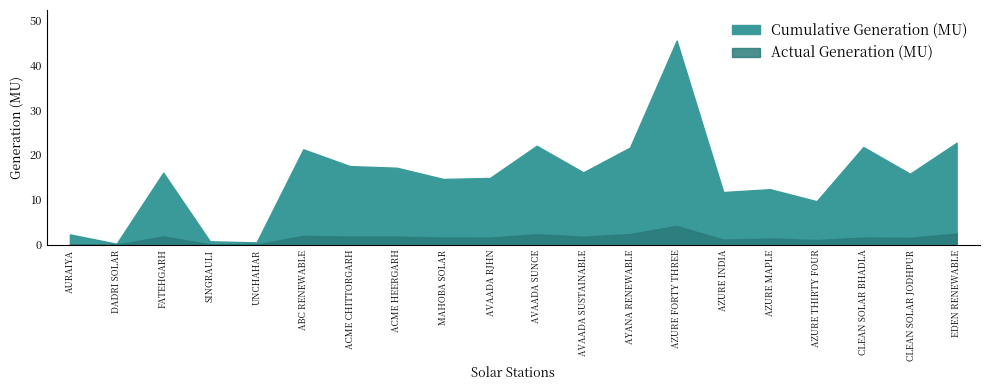

True or false: Cumulative Generation (MU) has more than 1 points higher than both neighbors.

True